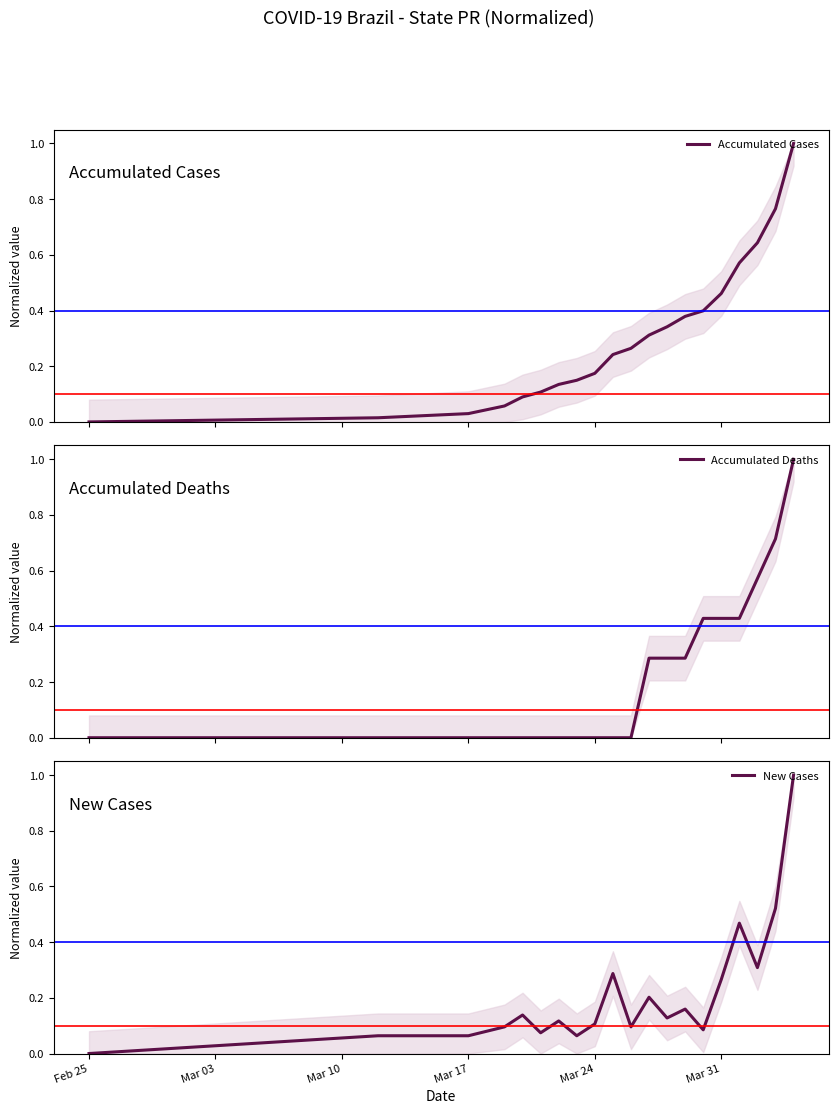

Between Feb 25 and Mar 17, which series saw the biggest shift?

New Cases